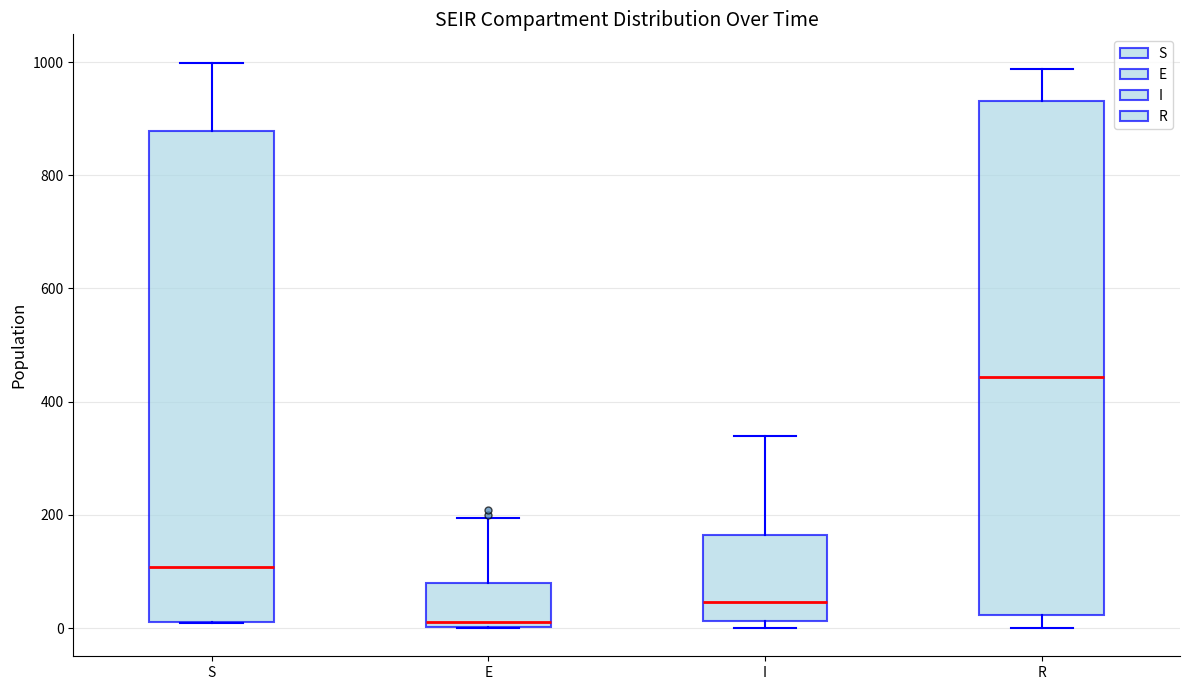

Comparing the boxes themselves (not the whiskers), which one is the tallest?

R